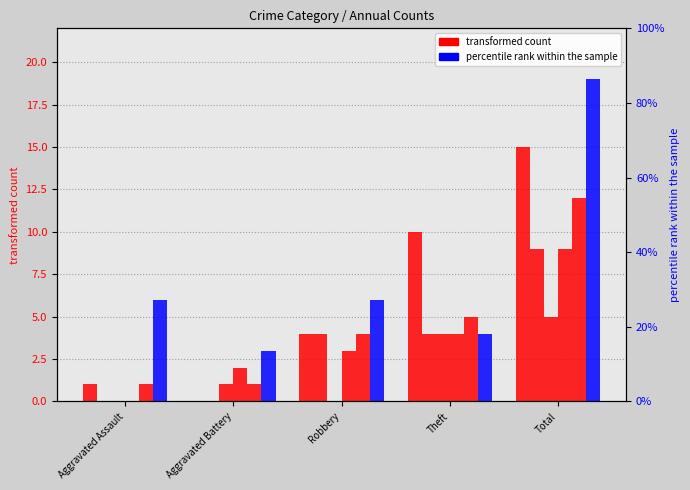

At which label does 2020 reach its peak?

Total